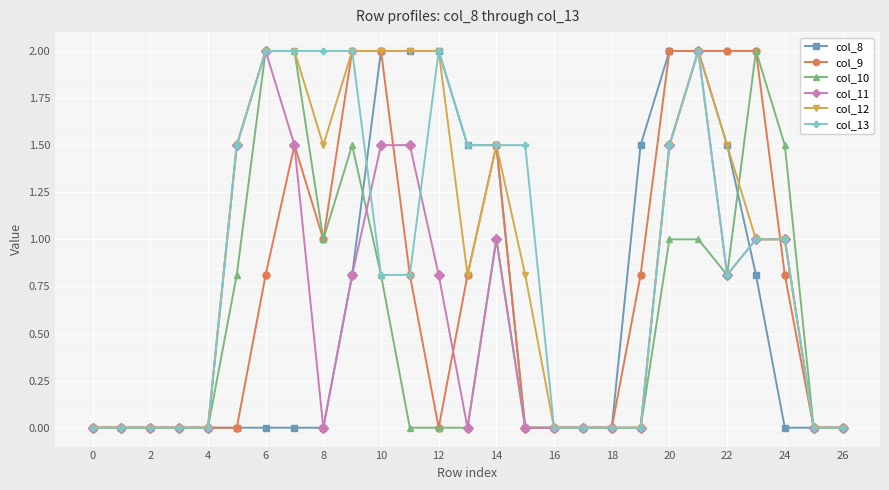

What is the highest value of the col_11 series?

2.0